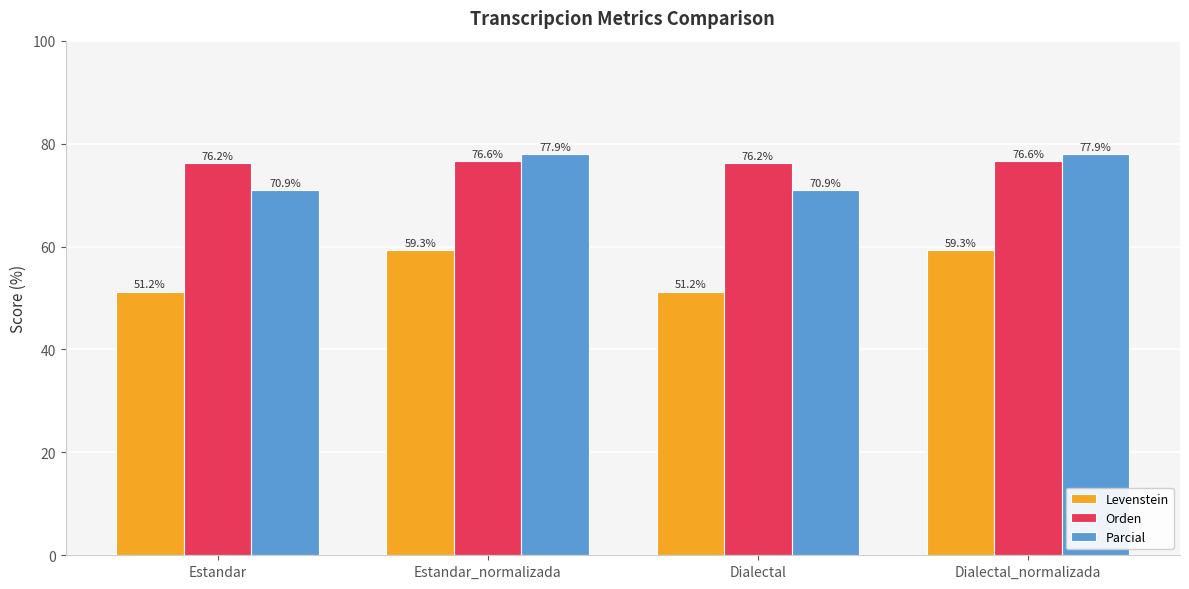

How many data points in Parcial are above 77?

2